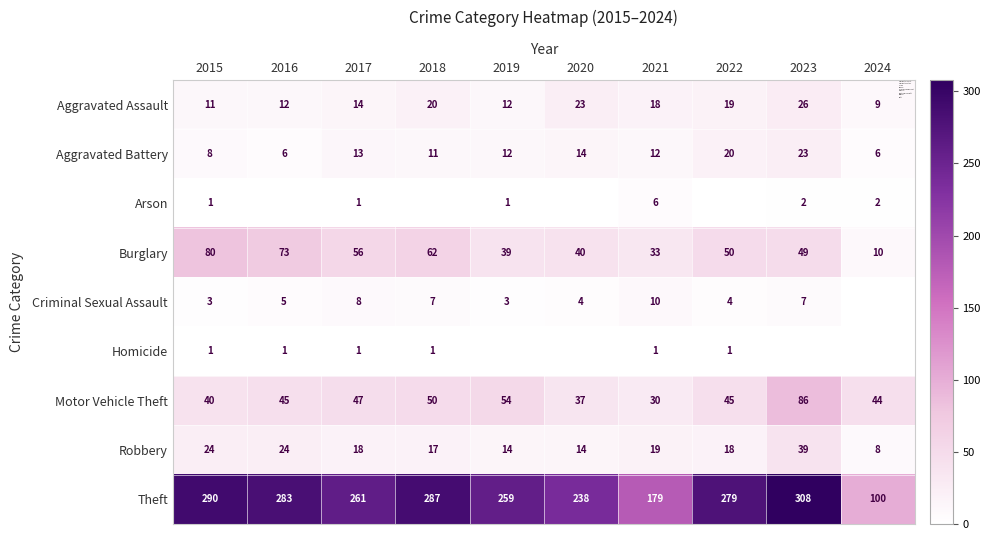

The value of Robbery at 2022 is 18. True or false?

True